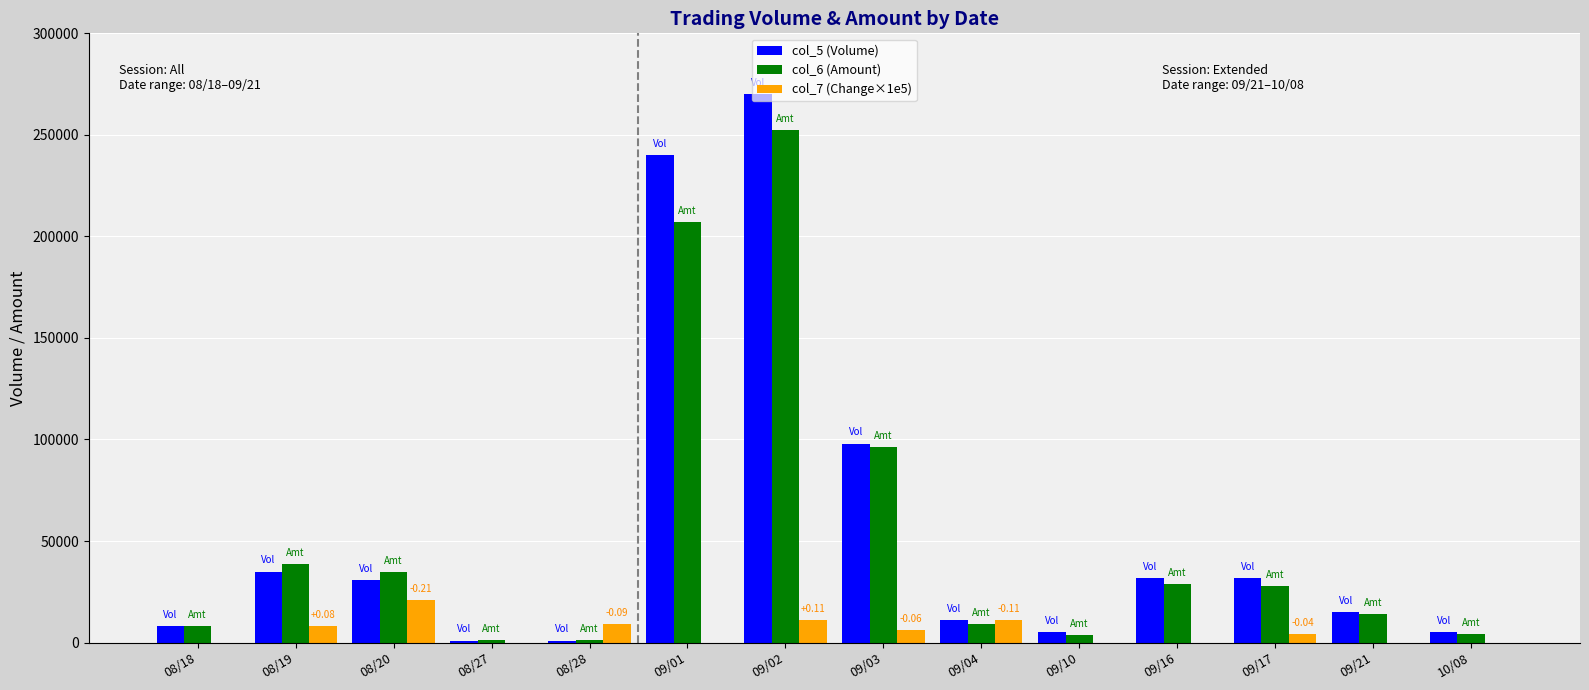

Is the value of col_7 (Change×1e5) at 10/08 greater than the value of col_5 (Volume) at 09/17?

No